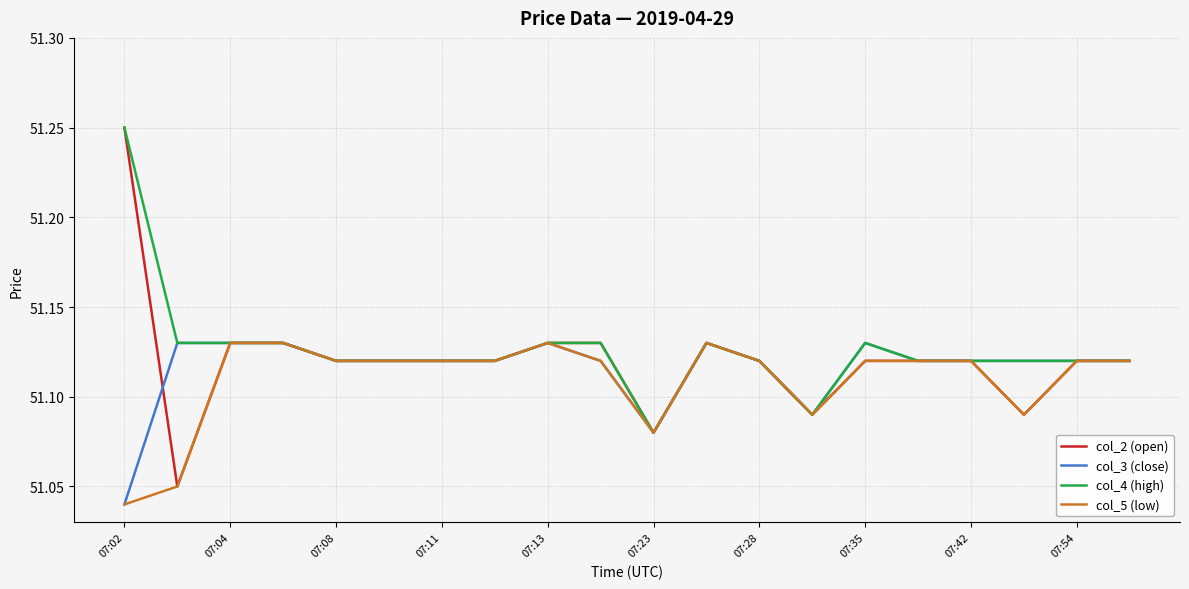

What is the difference between the maximum and second lowest values in the col_5 (low) series?

0.1